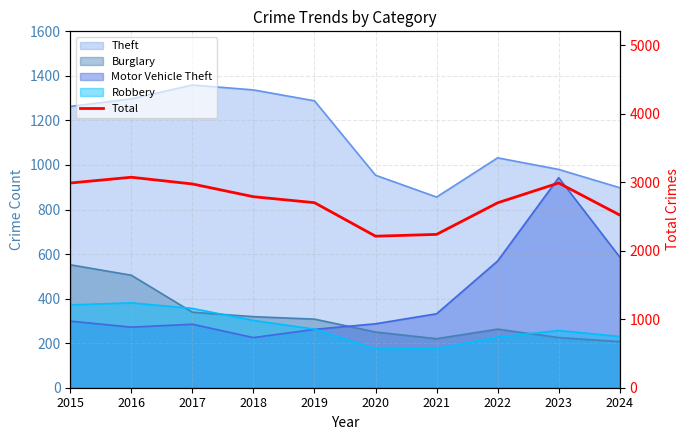

The value at 2021 is 2237. True or false?

True